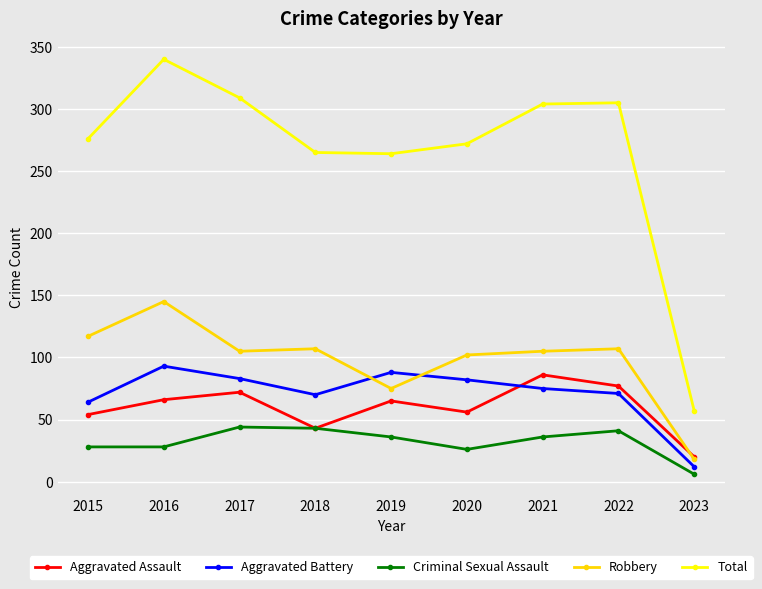

True or false: Criminal Sexual Assault and Aggravated Battery cross at least once.

False